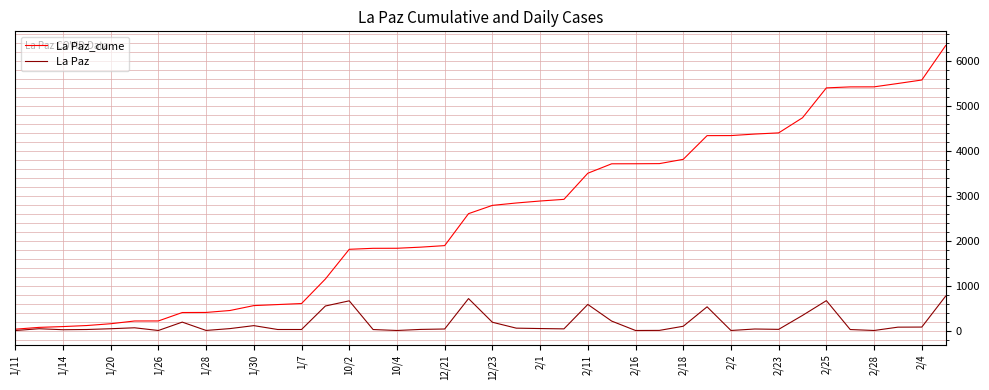

List the series in order of their peak value, lowest first.

La Paz, La Paz_cume